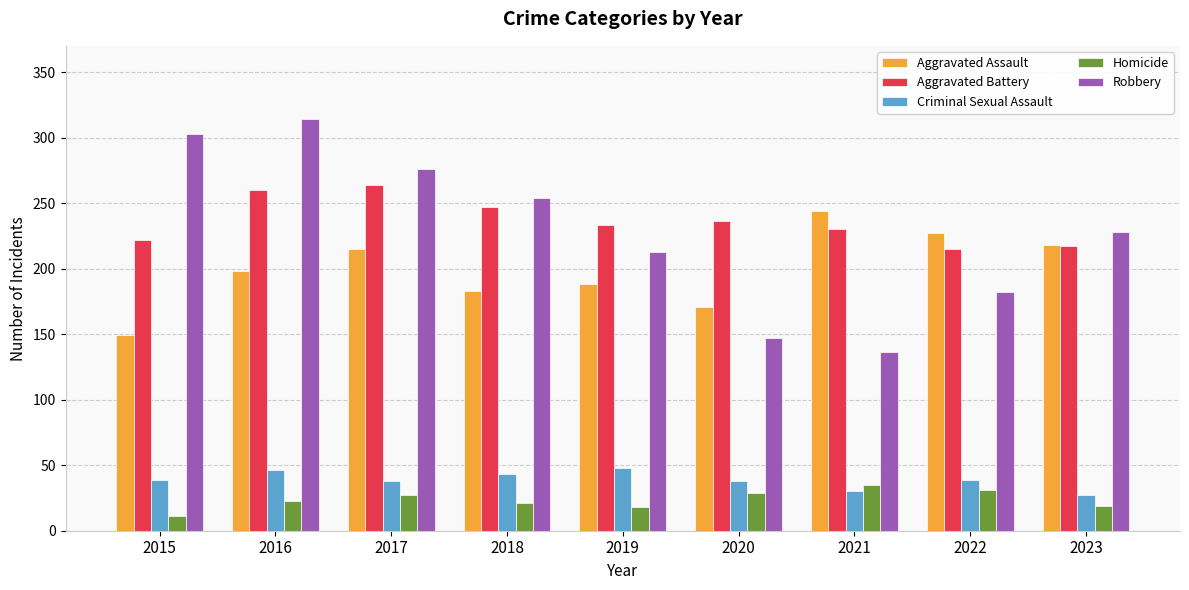

What is the approximate value of Criminal Sexual Assault at 2018?

43